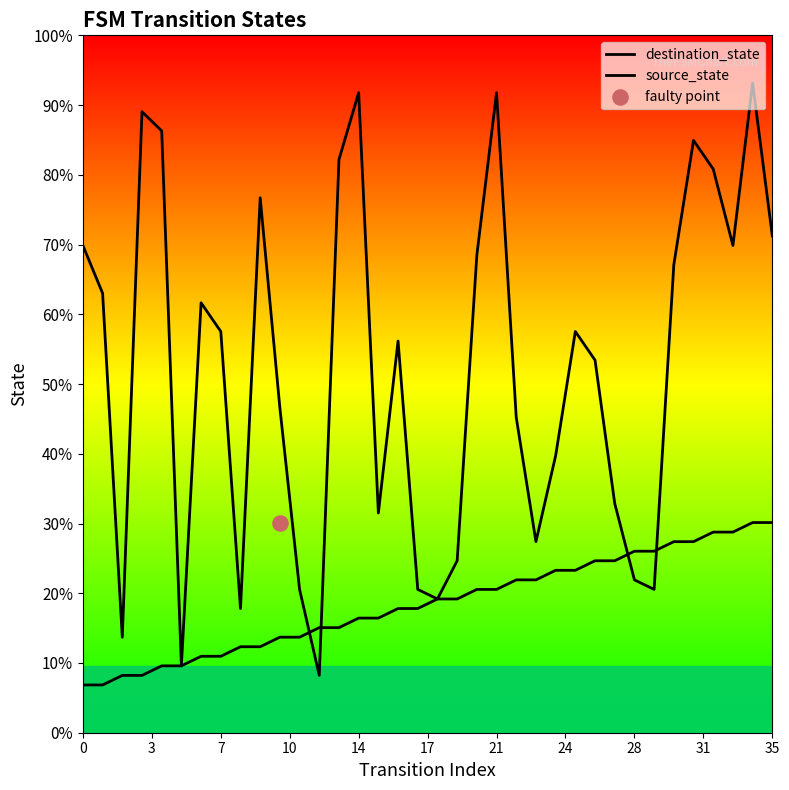

Which series has the largest total across all categories?

destination_state